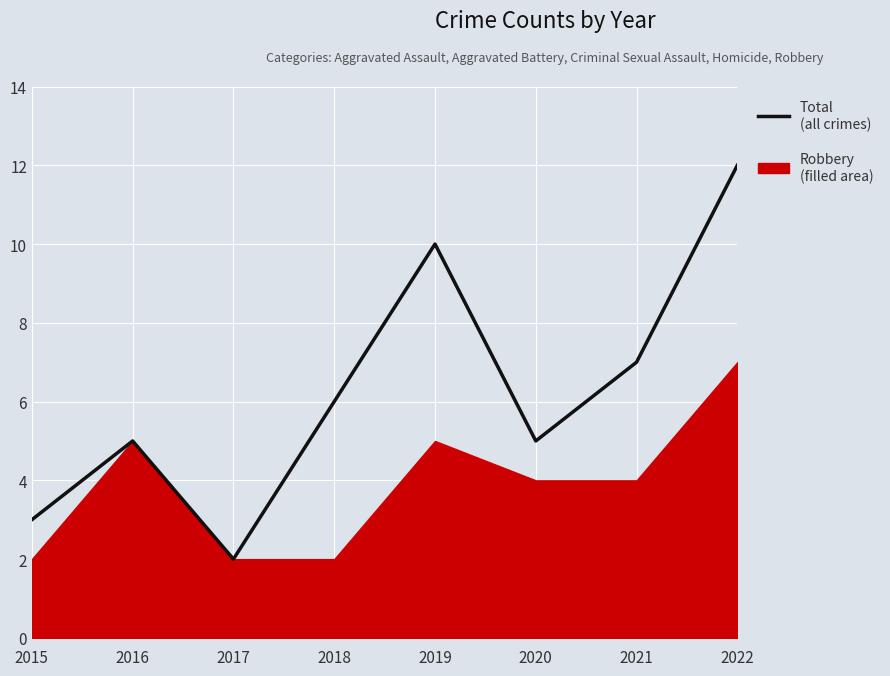

What is the difference between the second highest and second lowest values?

7